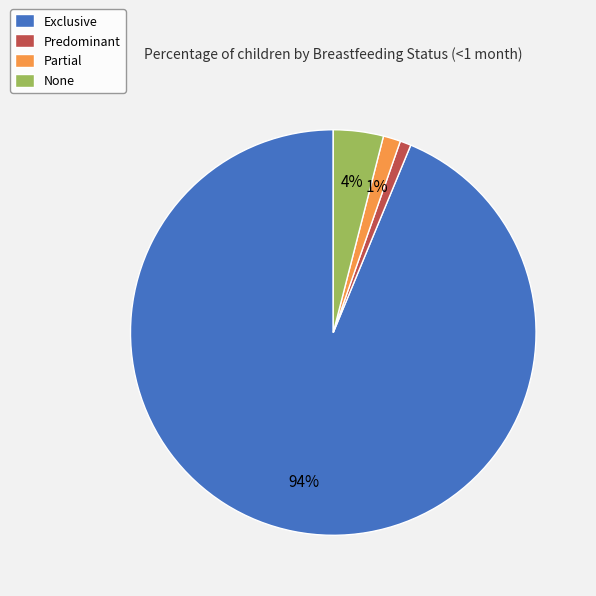

True or false: None accounts for 4% of the total.

True